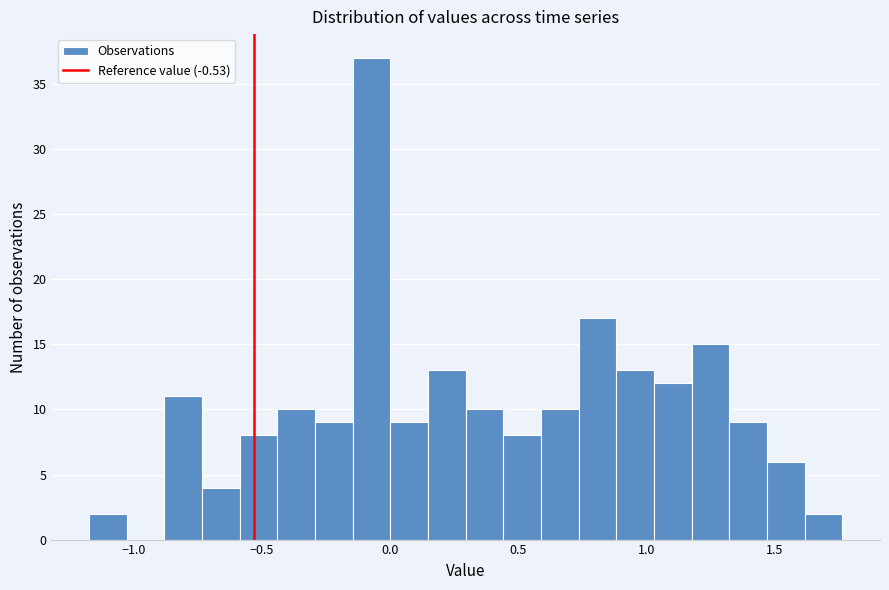

Read against the x-axis, roughly where is the centre of the tallest bar?

-0.05